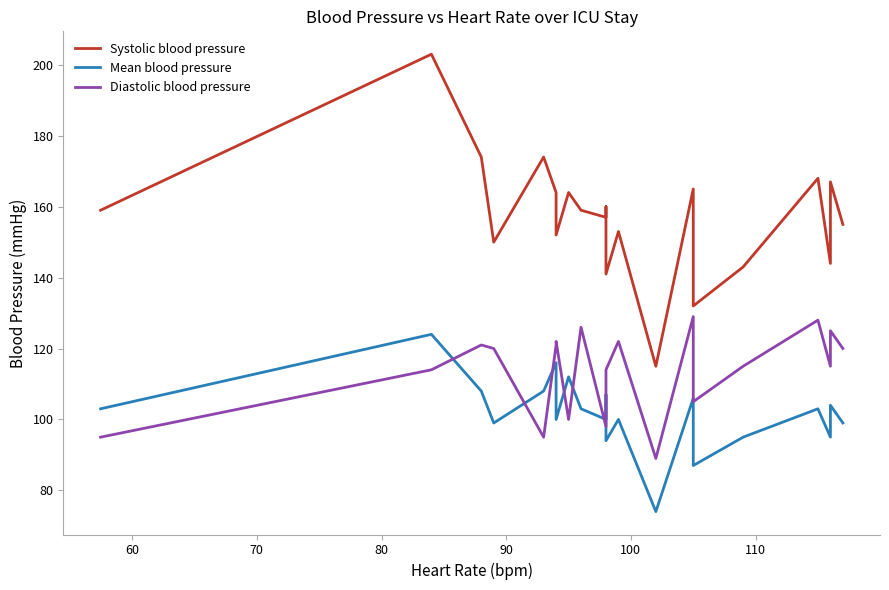

What are all the series names shown in the legend?

Systolic blood pressure, Mean blood pressure, Diastolic blood pressure